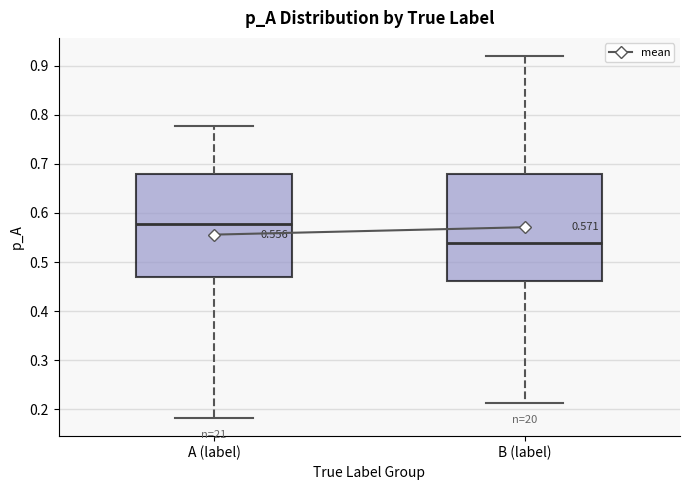

Which box has the highest median line?

A (label)